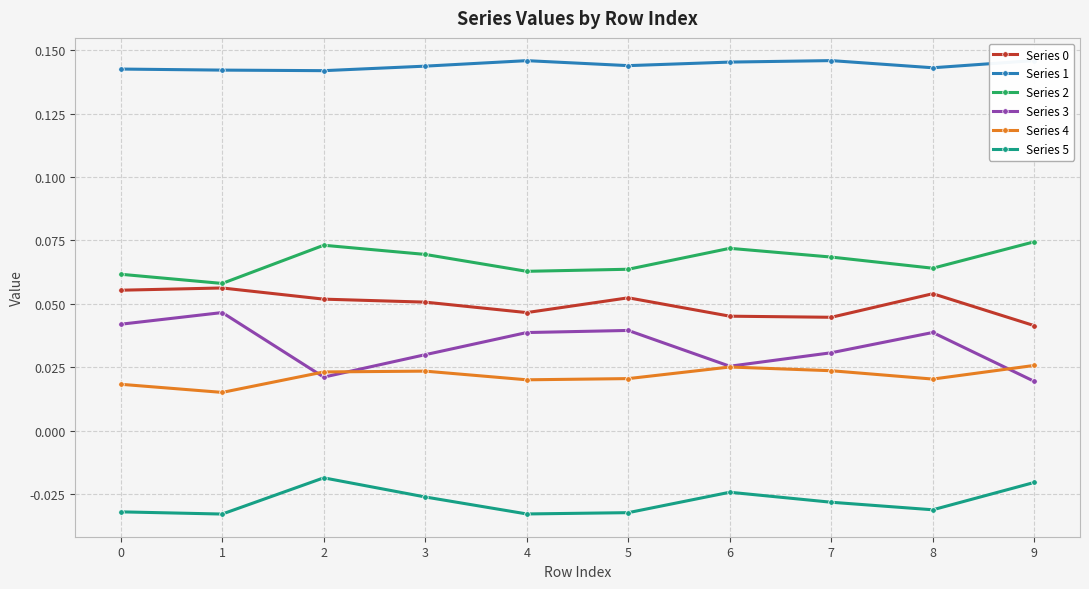

Reading left to right, what are all the values shown in this chart?

Series 0: 0=0.1	1=0.1	2=0.1	3=0.1	4=0.0	5=0.1	6=0.0	7=0.0	8=0.1	9=0.0
Series 1: 0=0.1	1=0.1	2=0.1	3=0.1	4=0.1	5=0.1	6=0.1	7=0.1	8=0.1	9=0.1
Series 2: 0=0.1	1=0.1	2=0.1	3=0.1	4=0.1	5=0.1	6=0.1	7=0.1	8=0.1	9=0.1
Series 3: 0=0.0	1=0.0	2=0.0	3=0.0	4=0.0	5=0.0	6=0.0	7=0.0	8=0.0	9=0.0
Series 4: 0=0.0	1=0.0	2=0.0	3=0.0	4=0.0	5=0.0	6=0.0	7=0.0	8=0.0	9=0.0
Series 5: 0=-0.0	1=-0.0	2=-0.0	3=-0.0	4=-0.0	5=-0.0	6=-0.0	7=-0.0	8=-0.0	9=-0.0